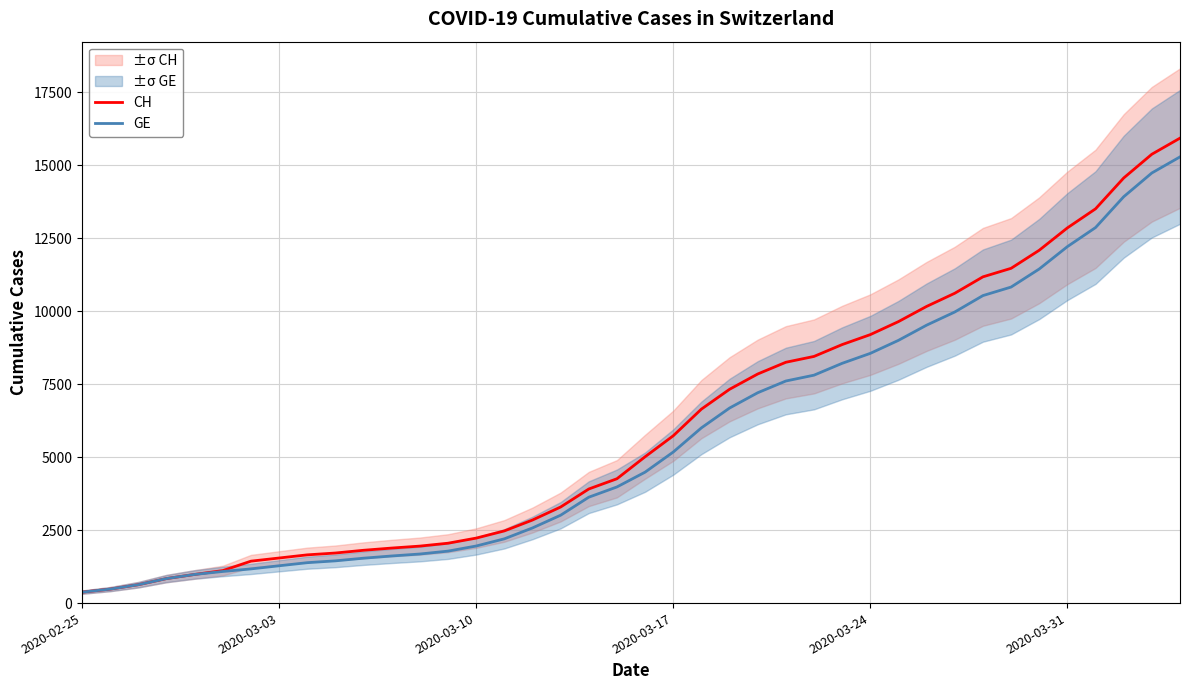

What is the maximum value for GE?

15284